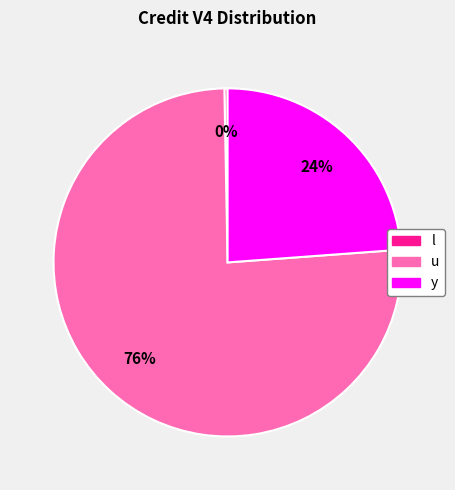

To the nearest percent, what is the combined percentage of u and l?

76%